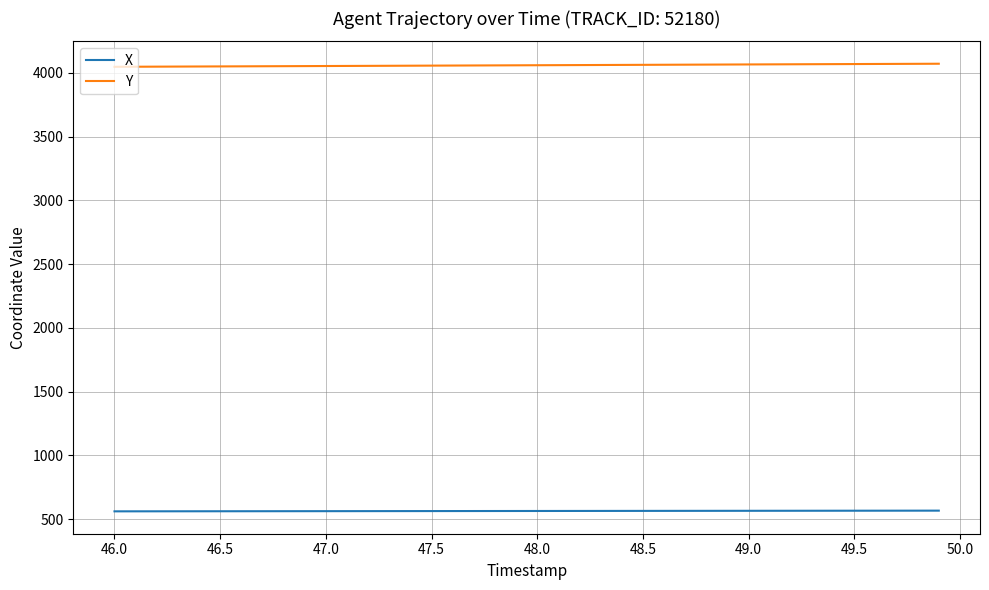

What is the average value of the X series?

563.7